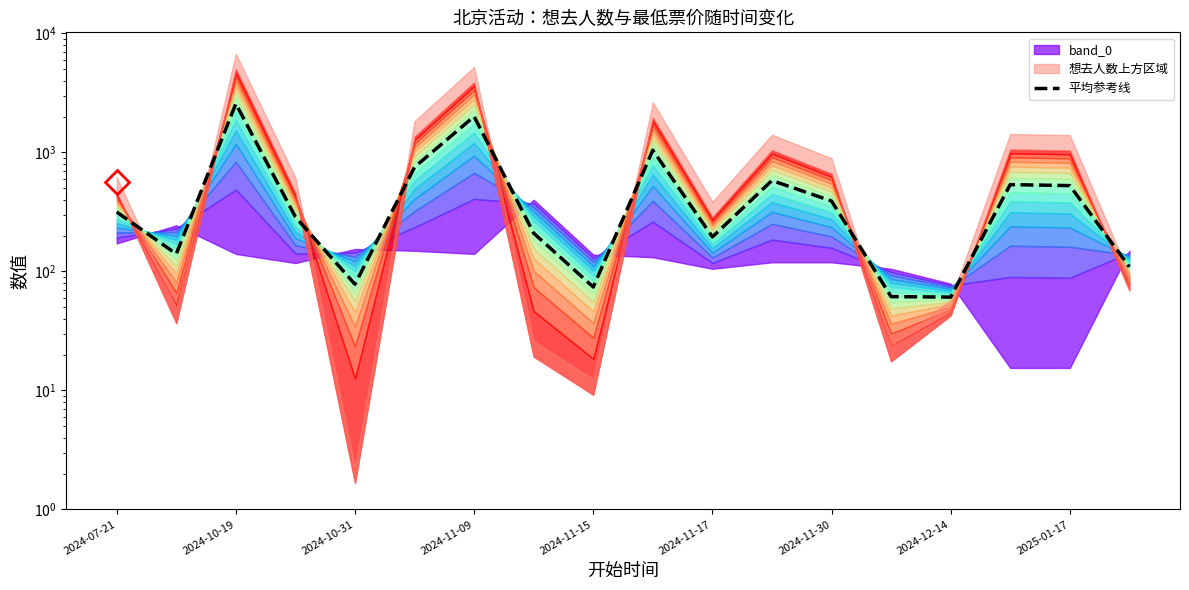

True or false: the data shows 536.8 at 15.

True